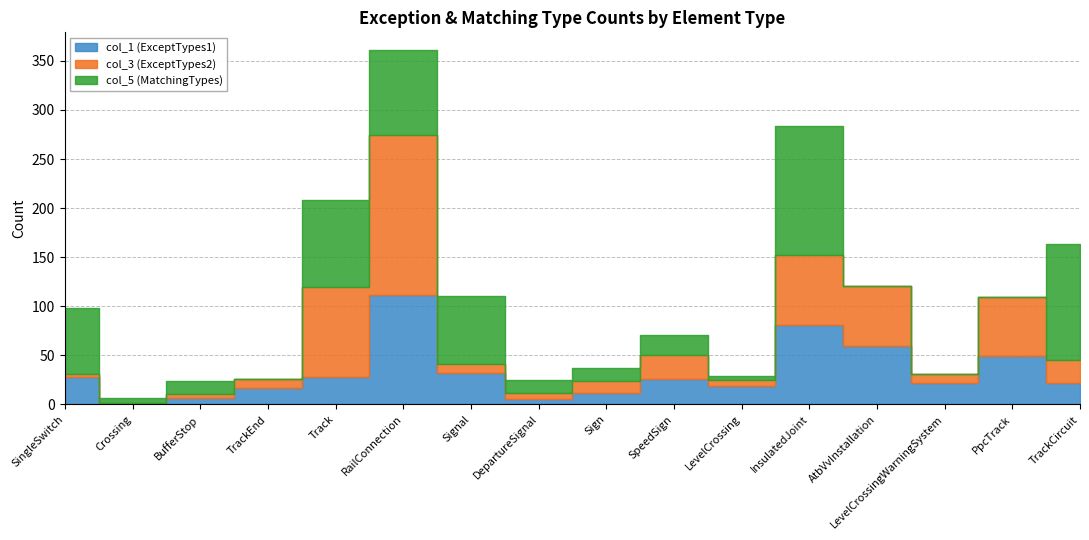

Where do col_5 (MatchingTypes) and col_1 (ExceptTypes1) first cross each other?

BufferStop and TrackEnd